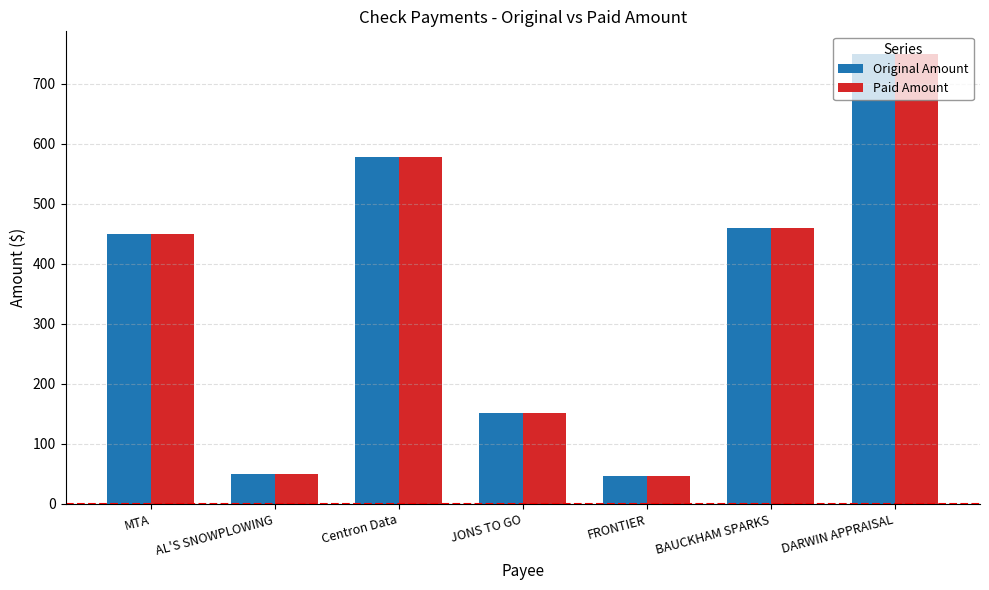

True or false: Original Amount has a value of 45.8 at FRONTIER.

True